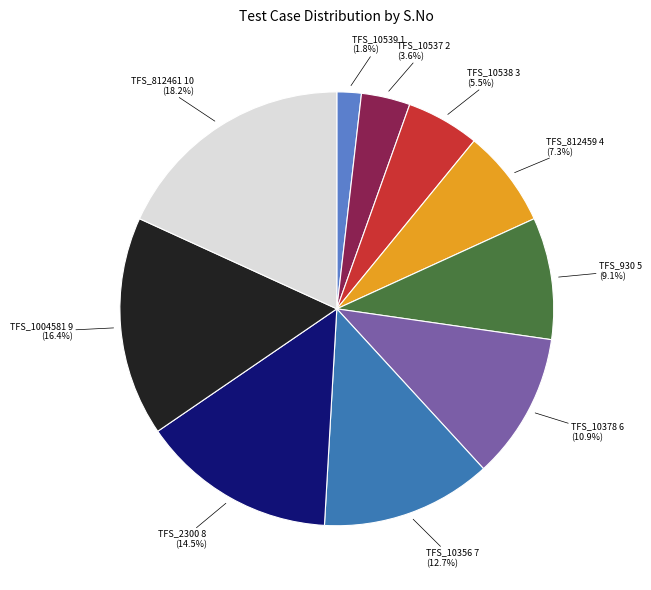

What is the ratio of the value at TFS_10378 to the value at TFS_930?

1.2